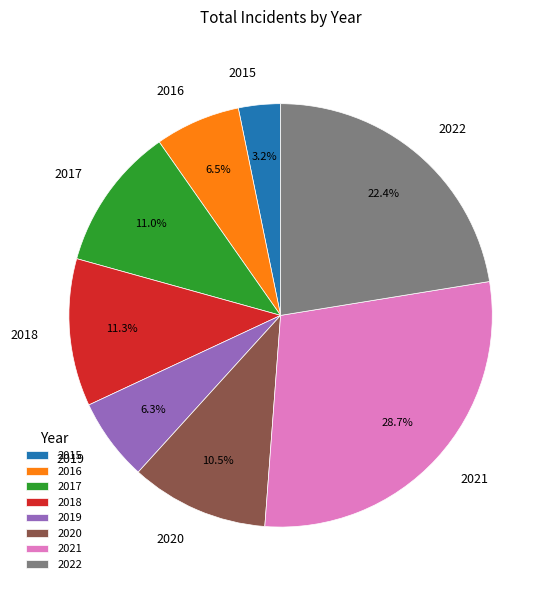

Which has a higher value, 2016 or 2015?

2016